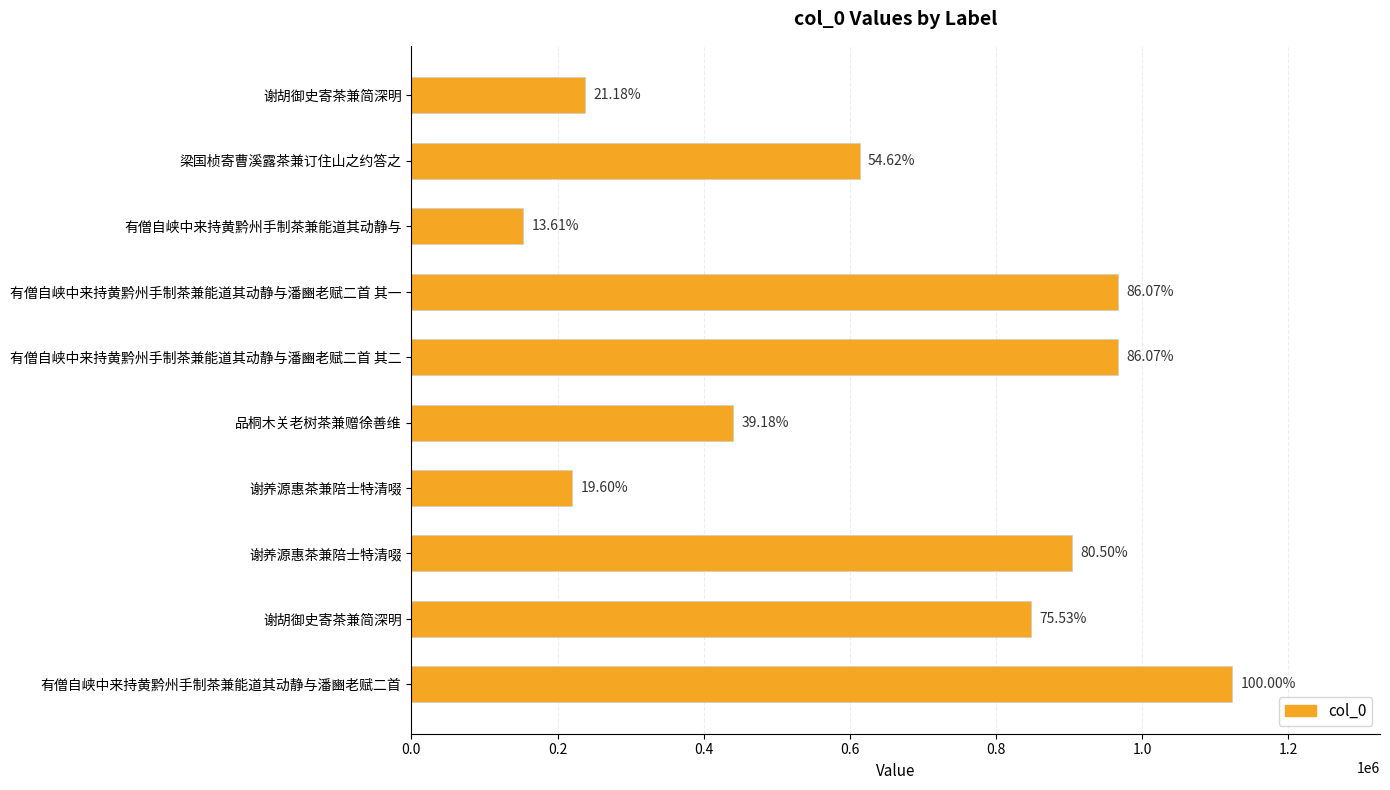

Does the chart contain any negative values?

No